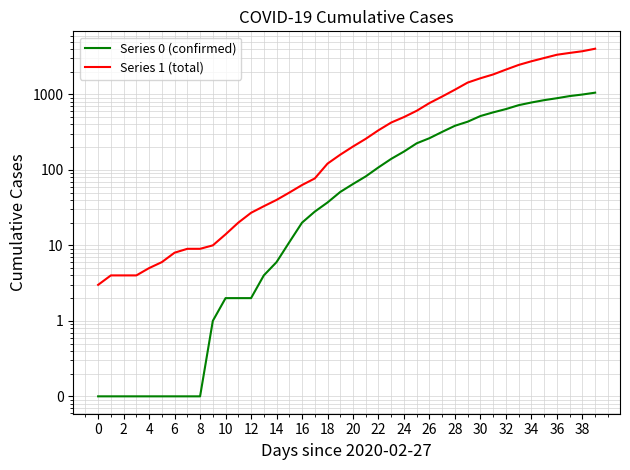

List the series in order of their peak value, highest first.

Series 1 (total), Series 0 (confirmed)